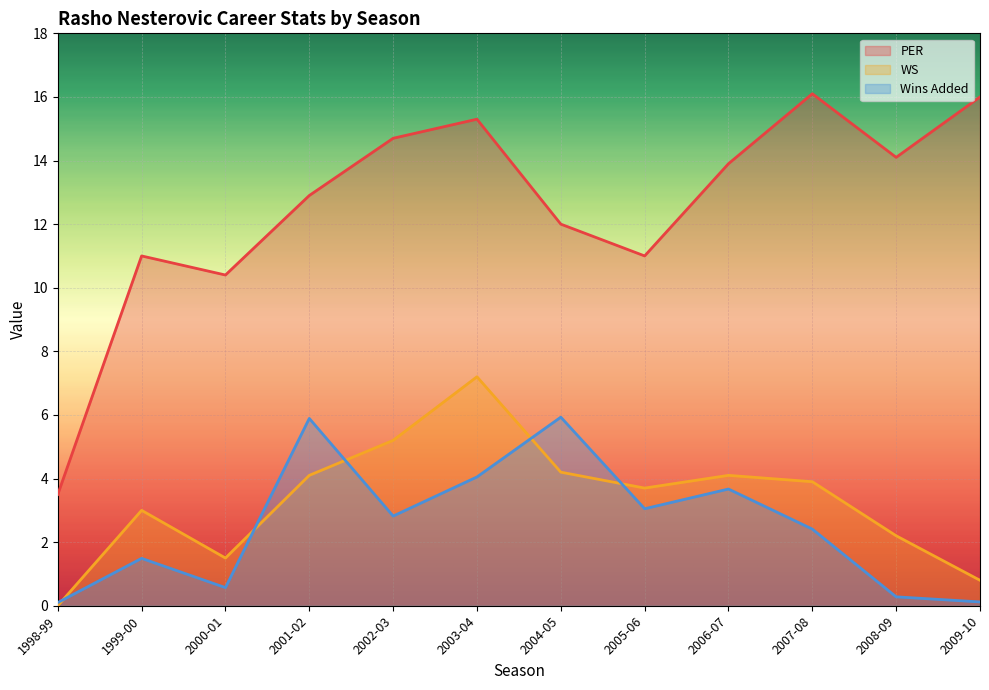

What is the spread (max minus min) of values at 2005-06?

8.0